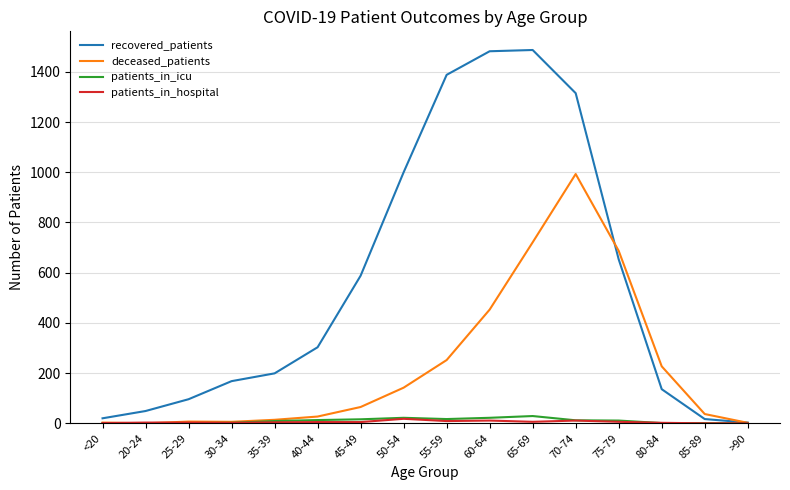

What is the average value of the patients_in_icu series?

10